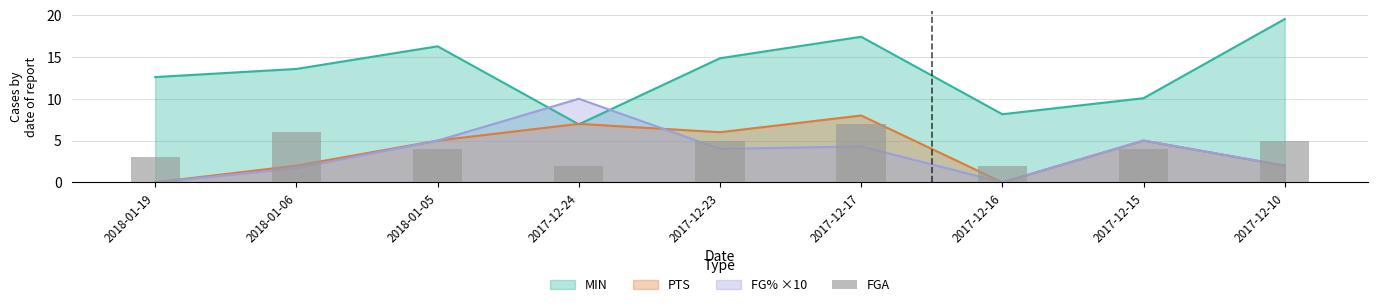

True or false: the data shows 5 at 2017-12-10.

True